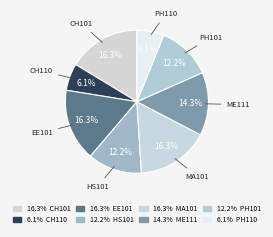

True or false: MA101 accounts for 2% of the total.

False